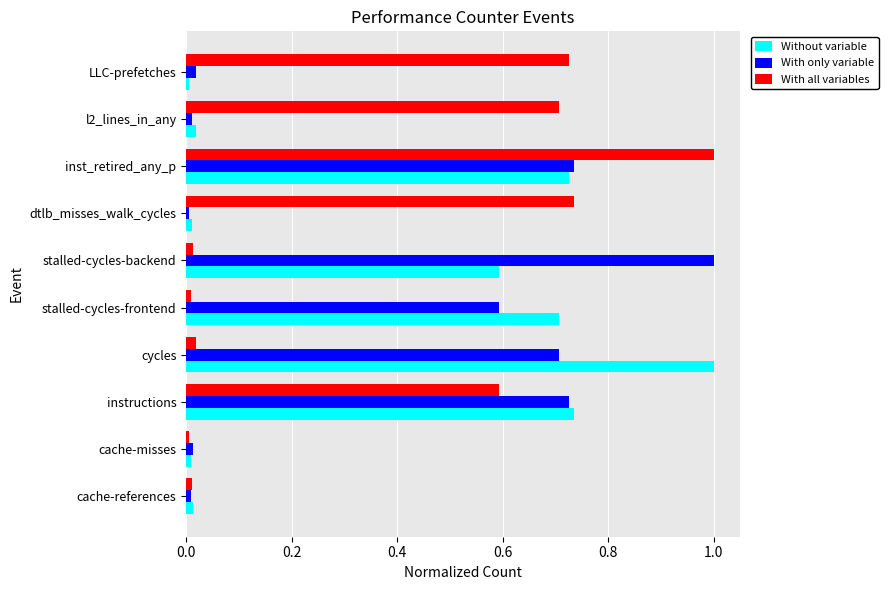

What is the greatest value displayed?

1.0